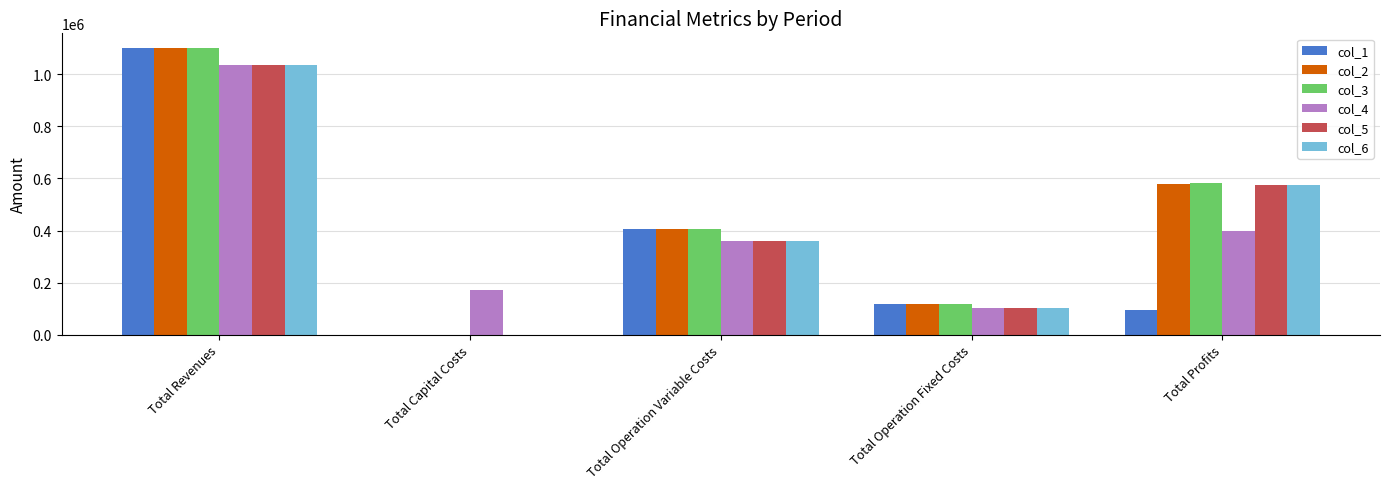

How many categories are shown in the chart?

5